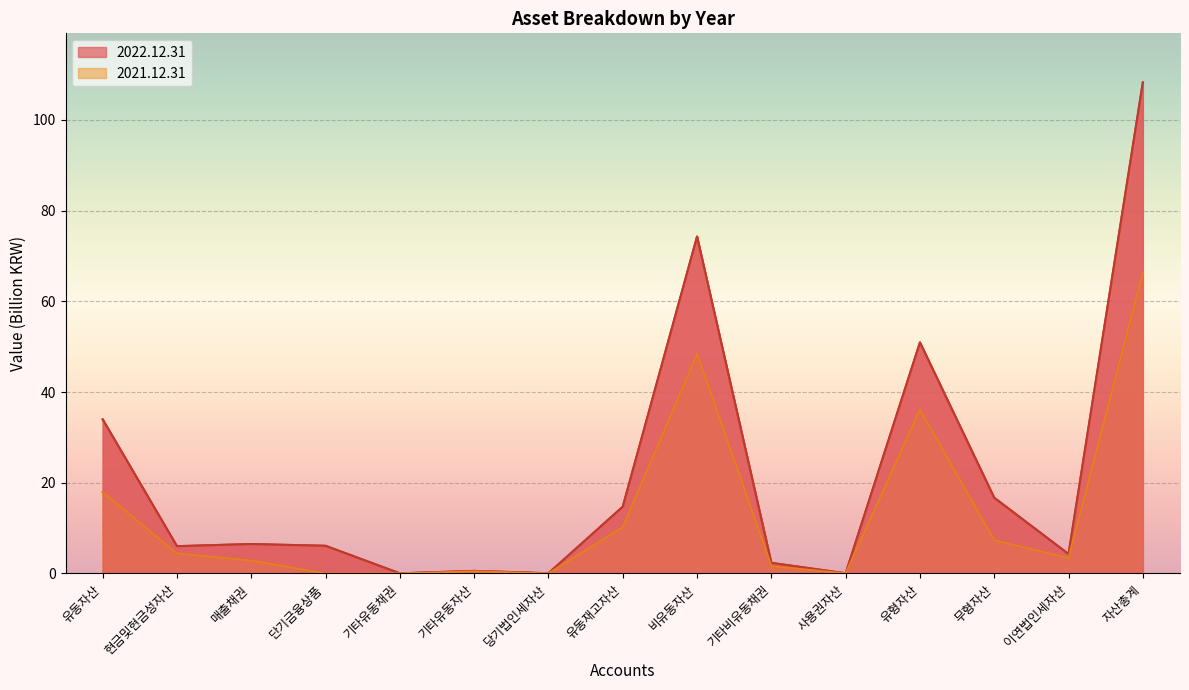

Rank the series by their maximum value, from highest to lowest.

2022.12.31, 2021.12.31